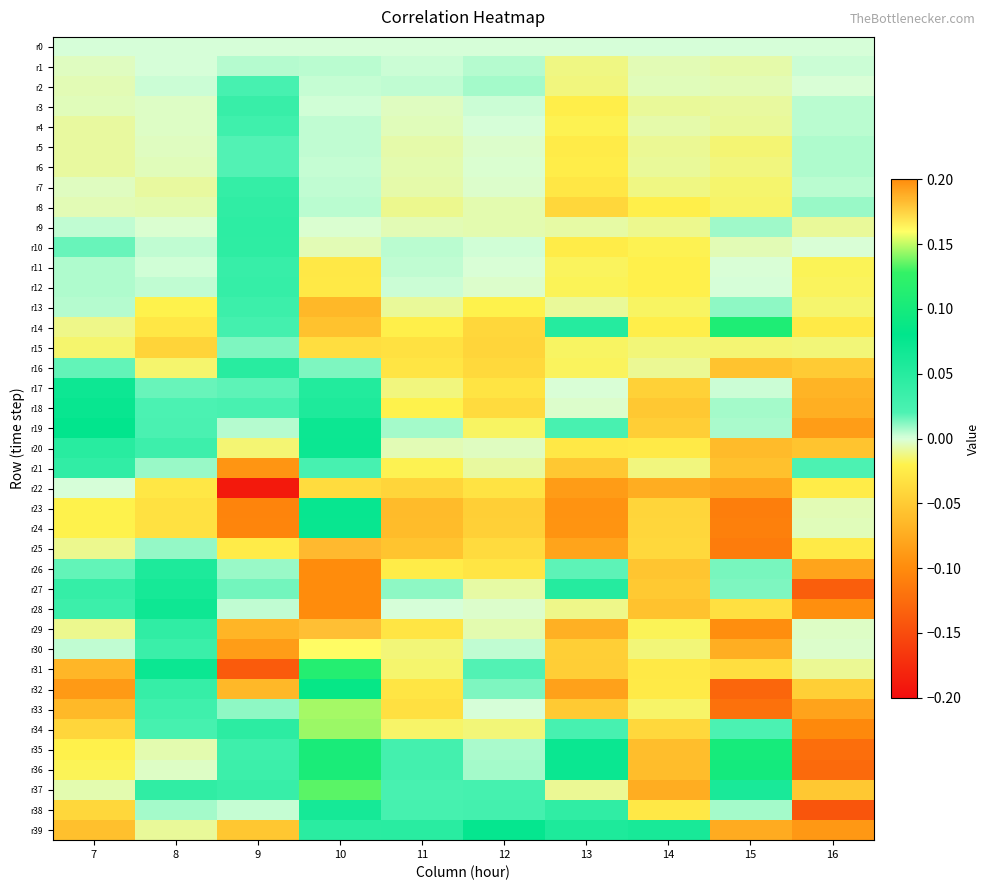

At which category is the sum across all series the highest?

10